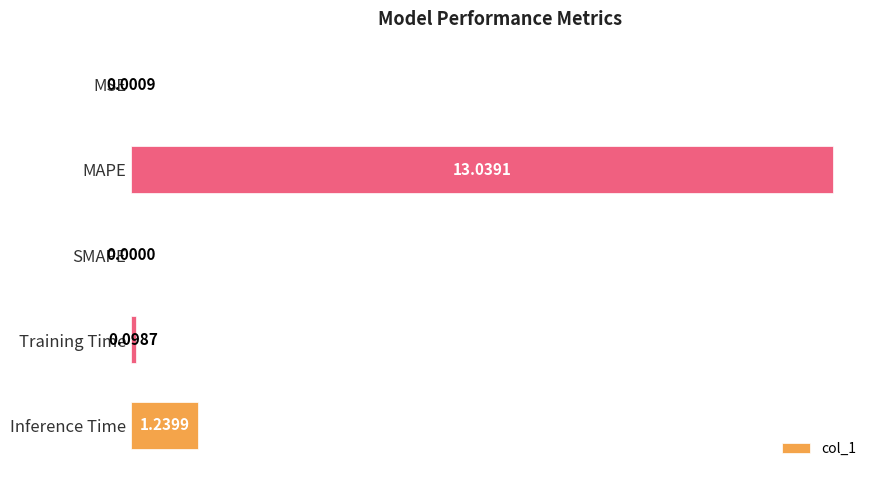

At which label is the value closest to 6?

Inference Time